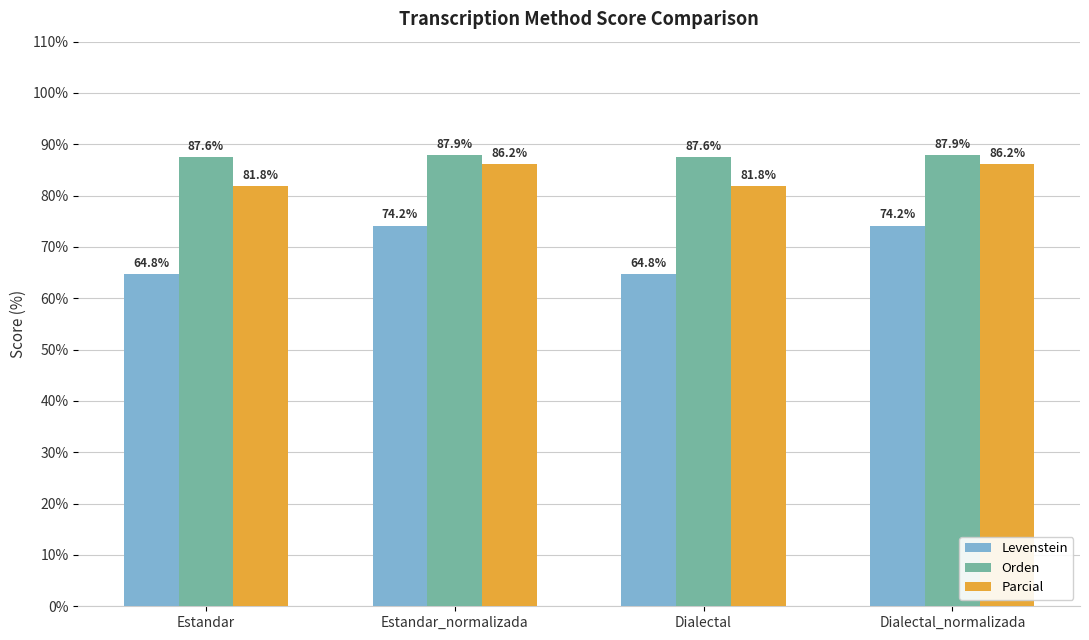

Which series changed the most between Estandar and Estandar_normalizada?

Levenstein